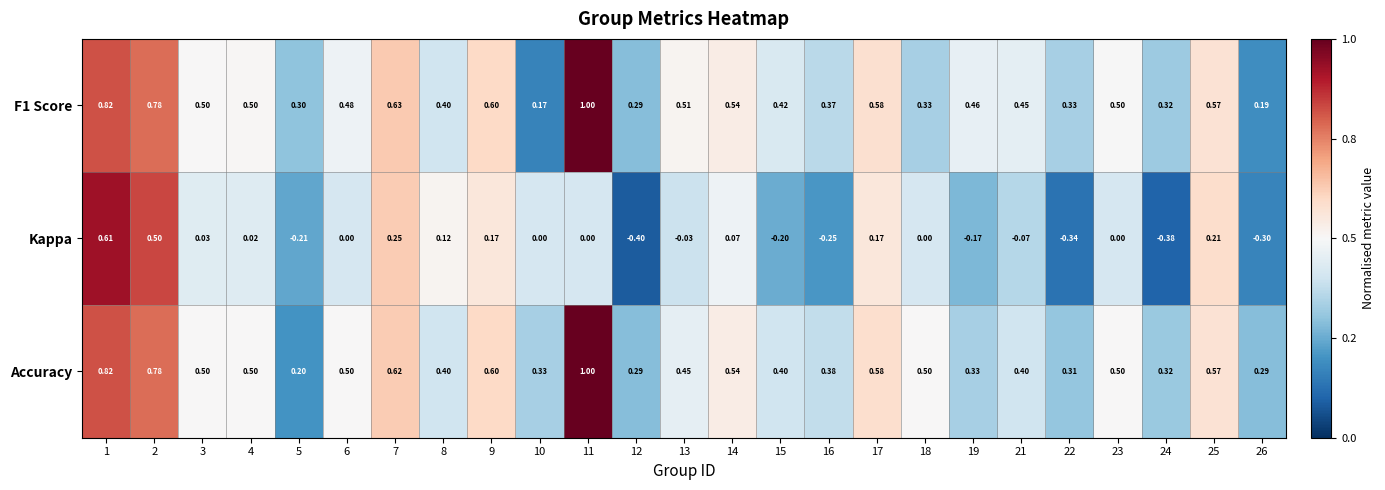

Which series has the largest range (max minus min)?

Kappa